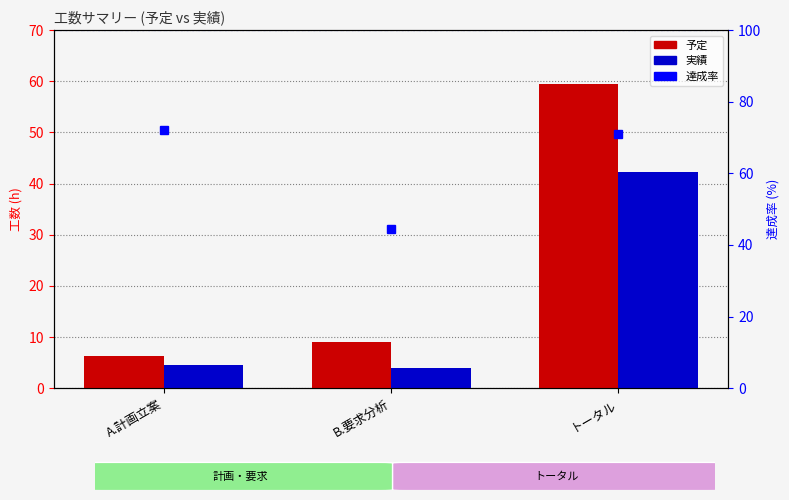

At which label does 予定 reach its peak?

トータル